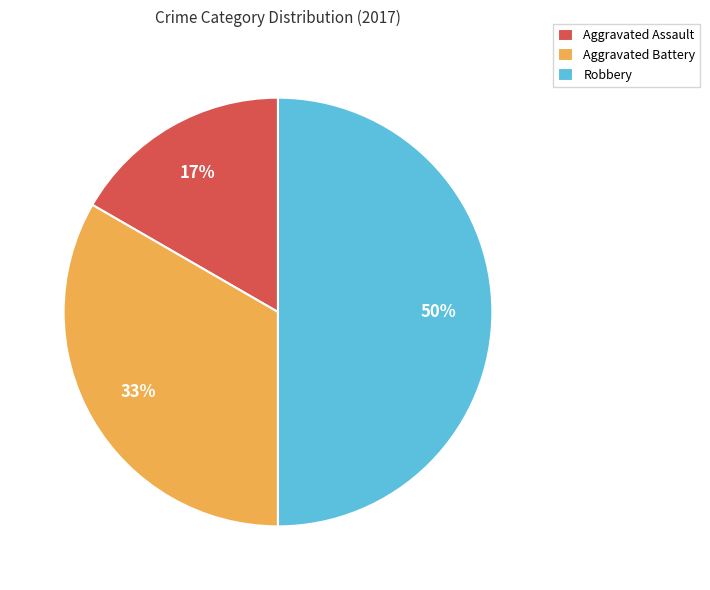

To the nearest percent, what is the combined percentage of Aggravated Battery and Aggravated Assault?

50%